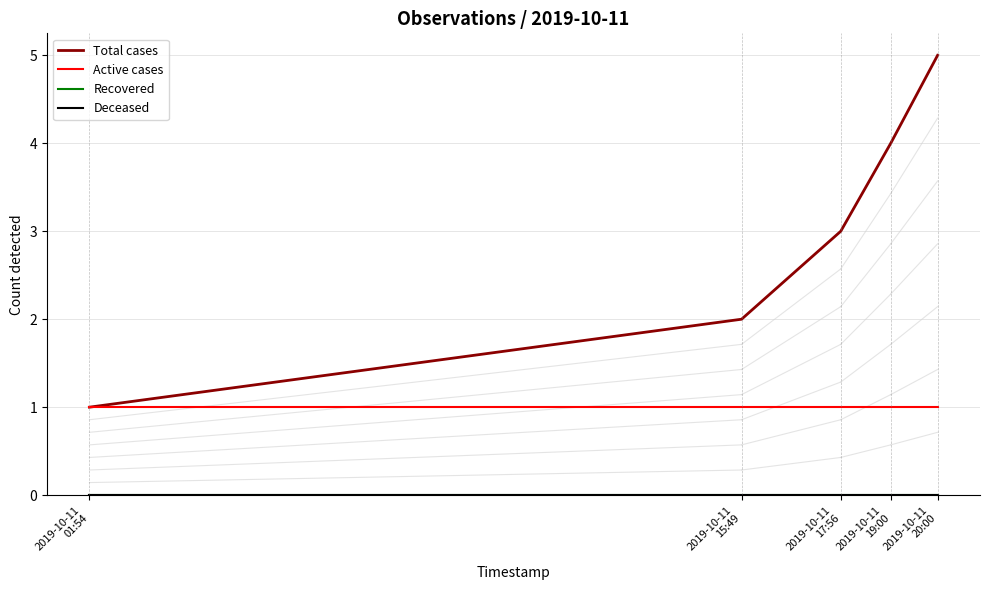

Is this an area chart (filled region under the line)?

No